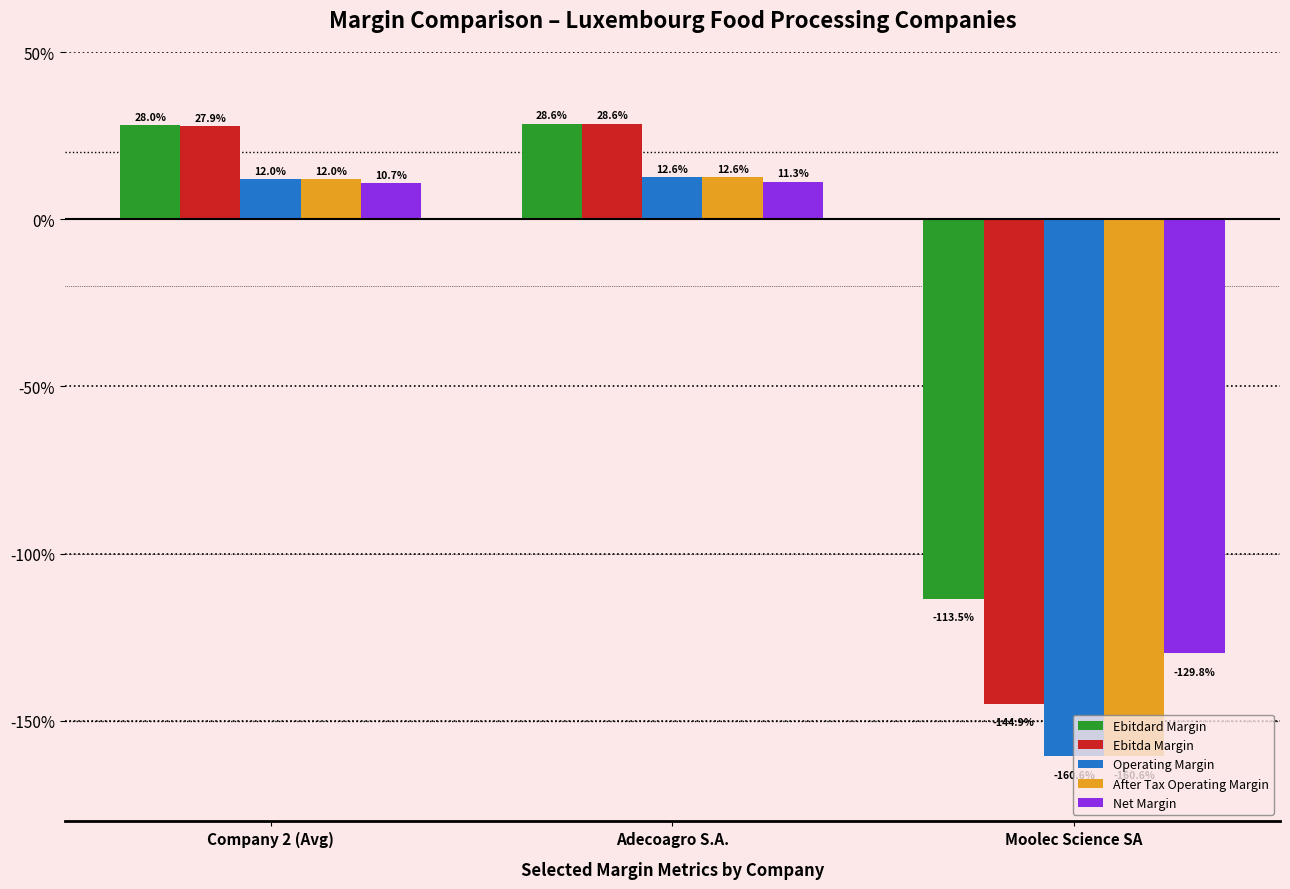

True or false: Operating Margin has a value of -2.7 at Moolec Science SA.

False